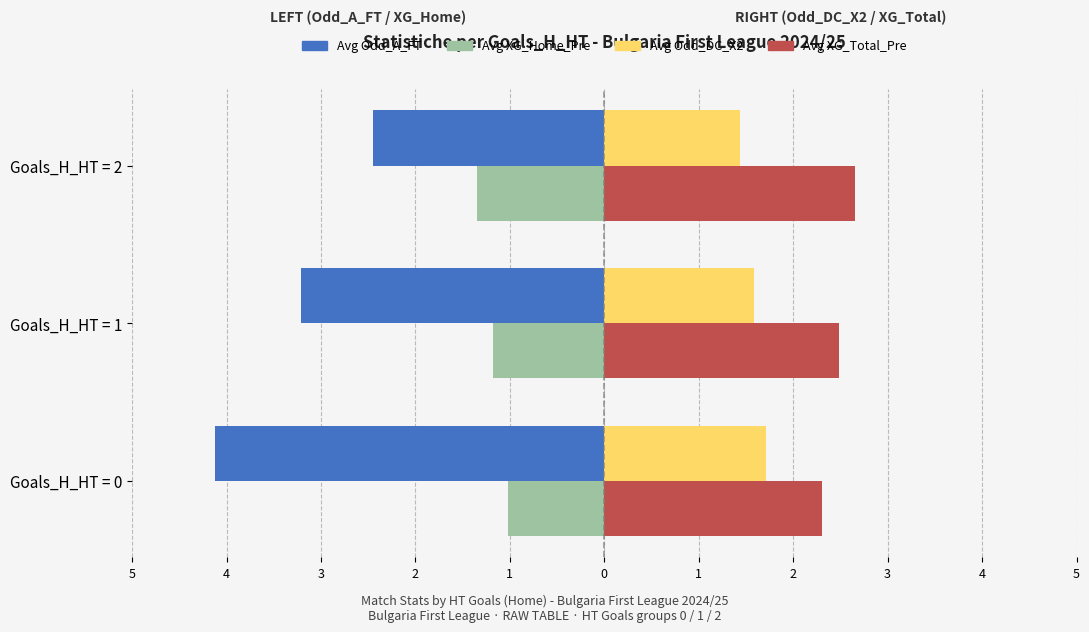

What is the value of the Avg Odd_A_FT bar at the 3rd from the left?

-2.5